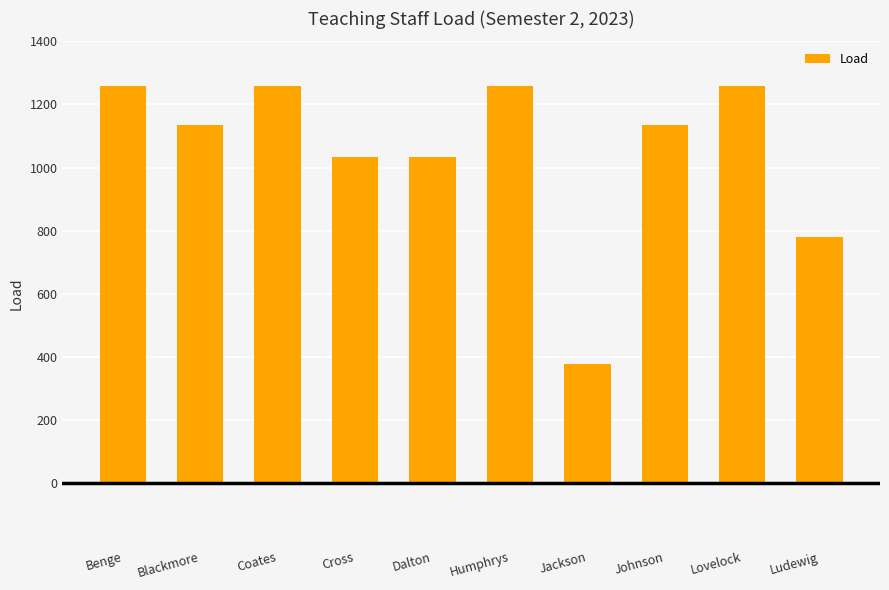

True or false: the data shows 1848 at Johnson.

False